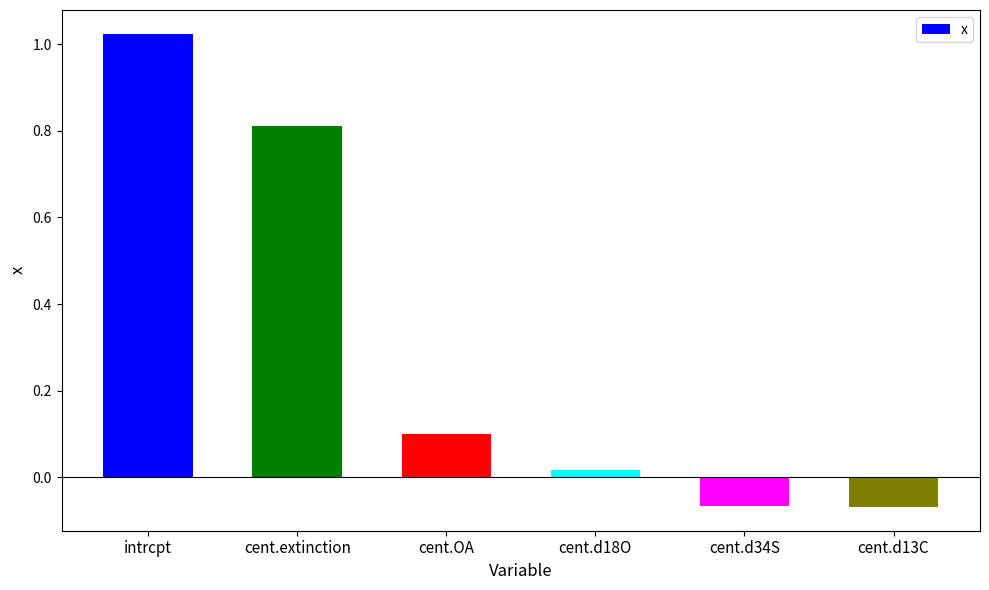

What is the label of the 4th bar from the right?

cent.OA